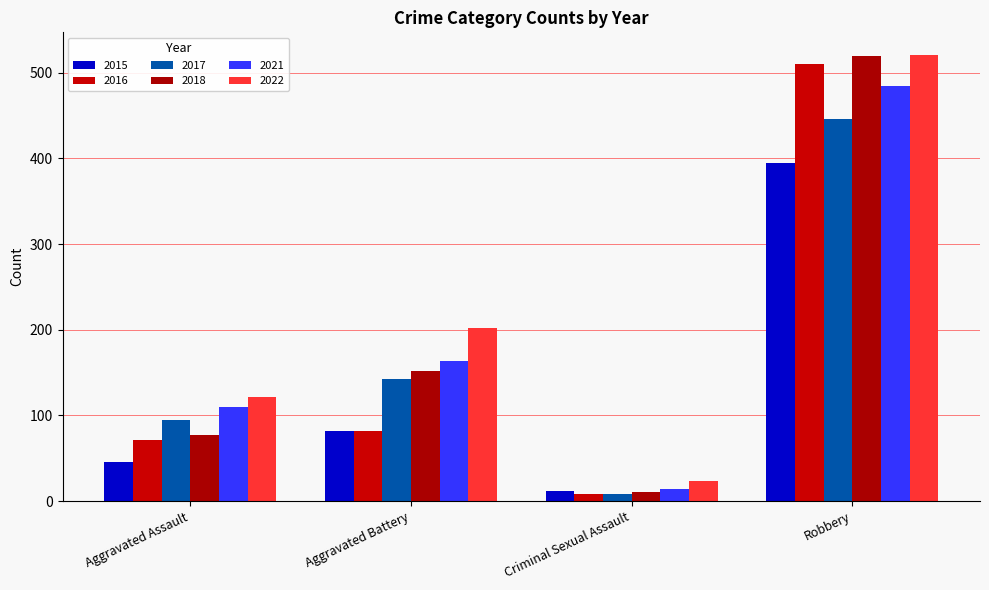

What are all the series names shown in the legend?

2015, 2016, 2017, 2018, 2021, 2022